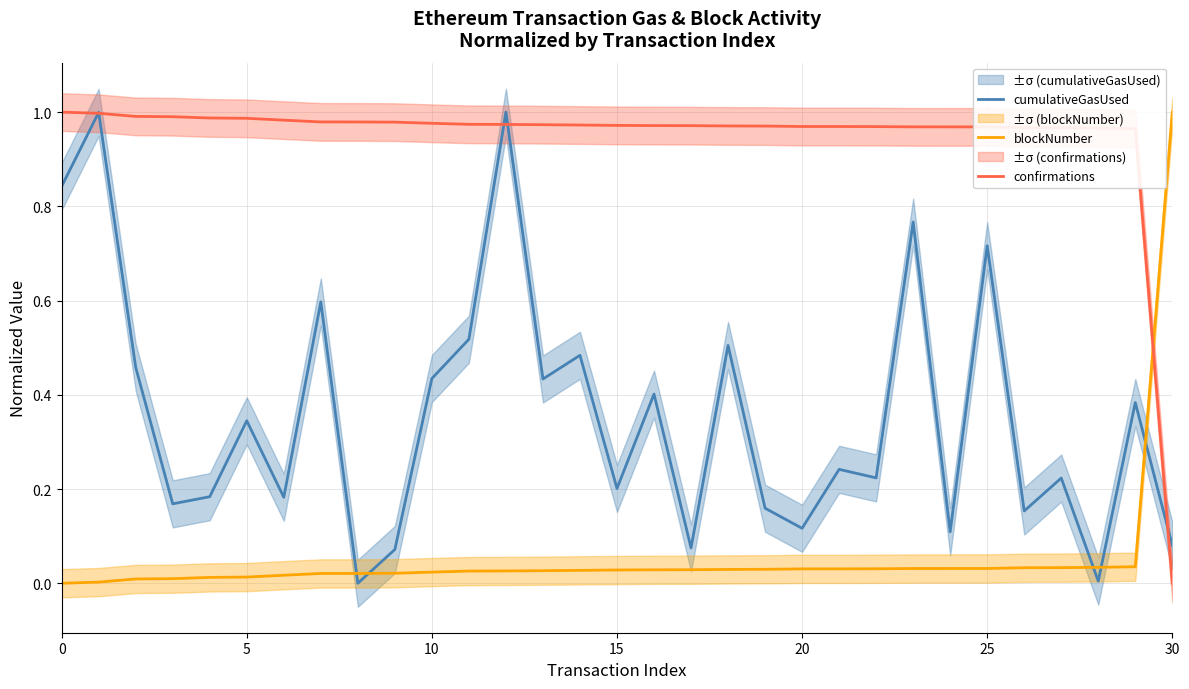

What is the label of the 9th point from the right?

22